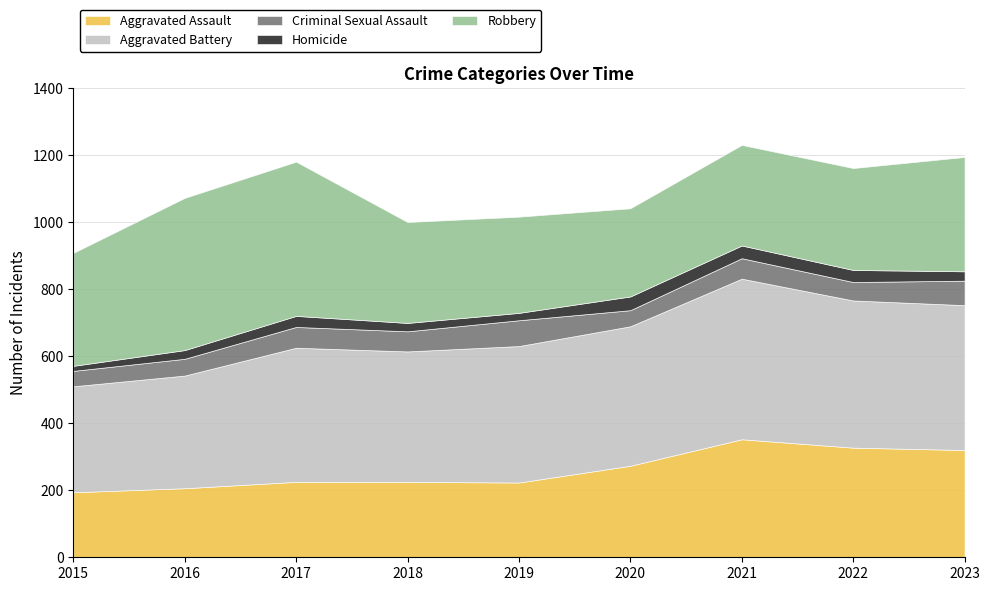

What is the difference between the Aggravated Battery values at 2017 and 2016?

64